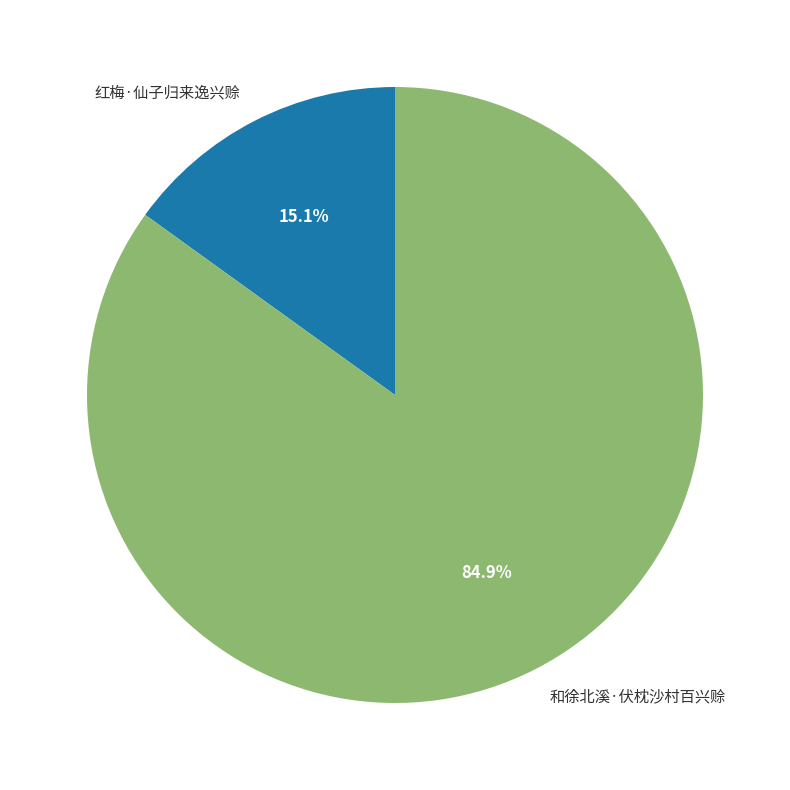

Does 和徐北溪·伏枕沙村百兴赊 represent more than half of the total?

Yes